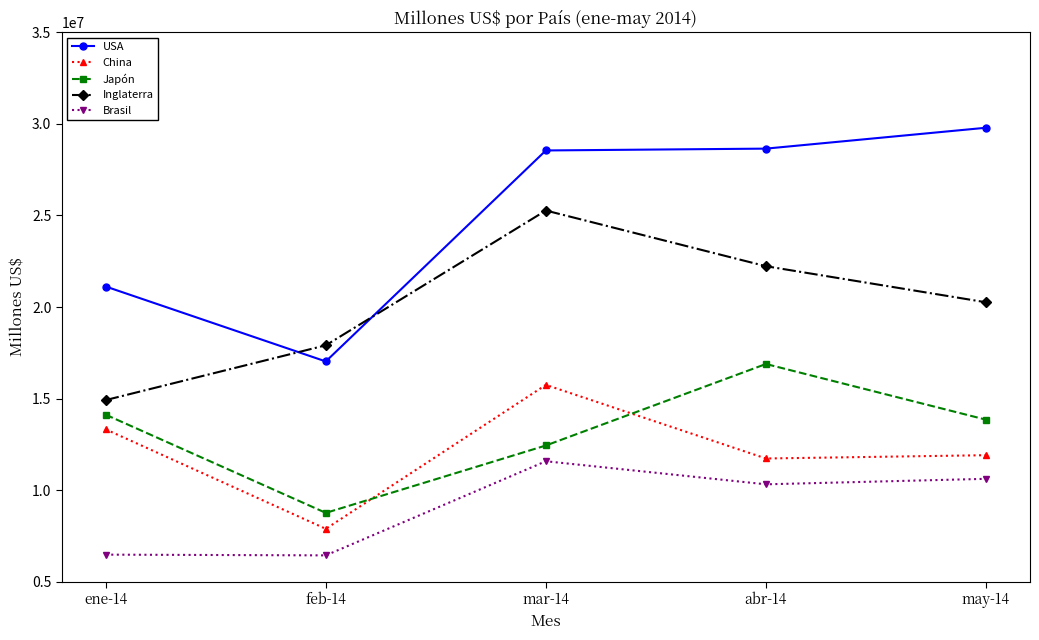

True or false: Brasil and Japón cross at least once.

False